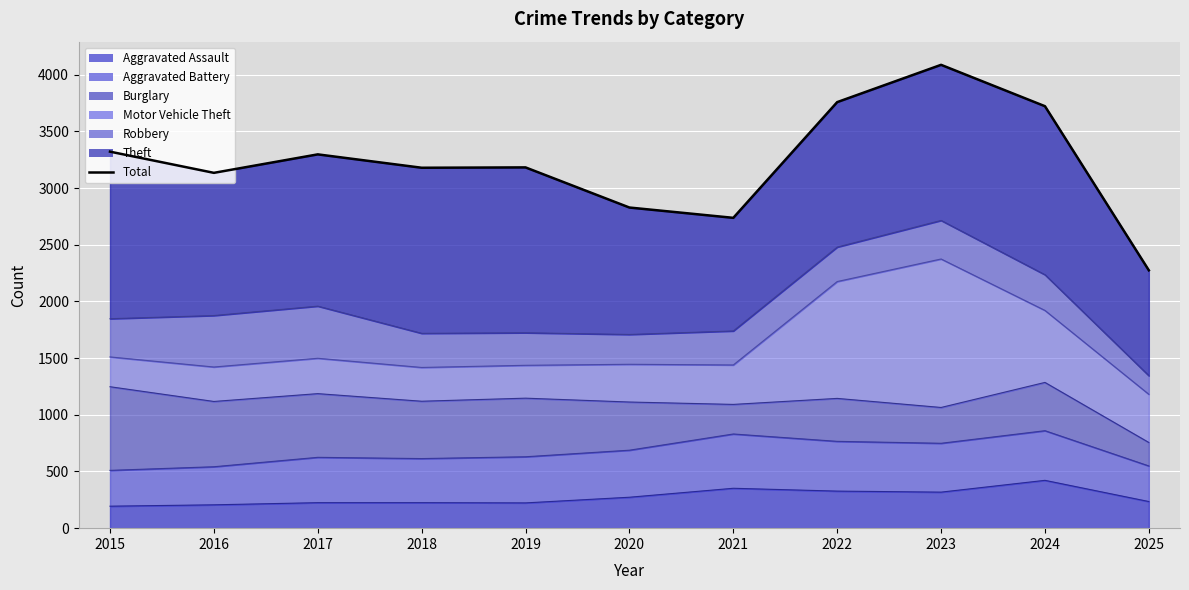

At which category does the chart reach its peak across all series?

2023